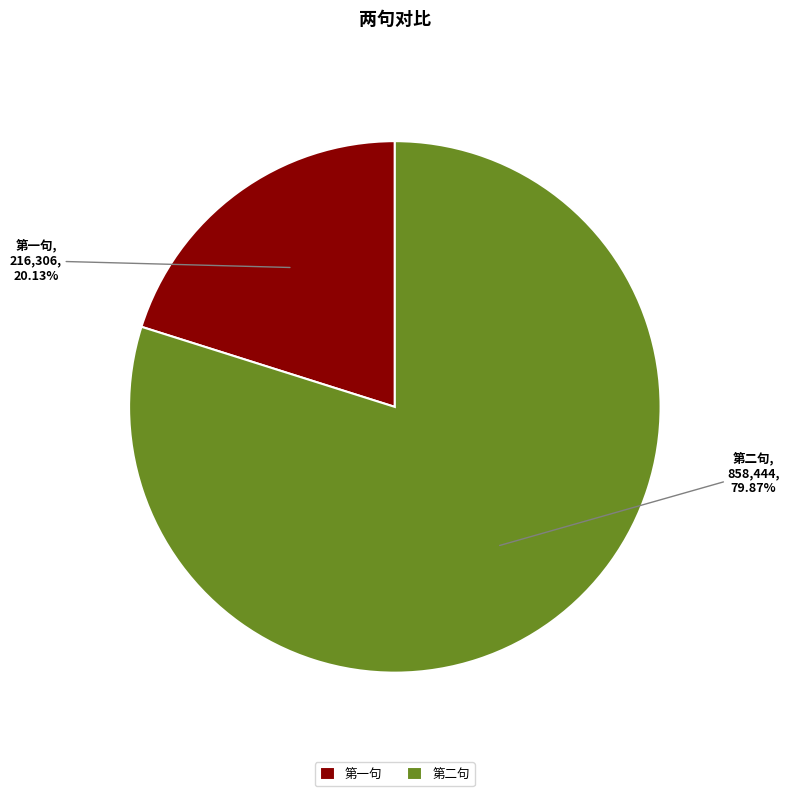

Rank the categories by value from highest to lowest.

第二句, 第一句